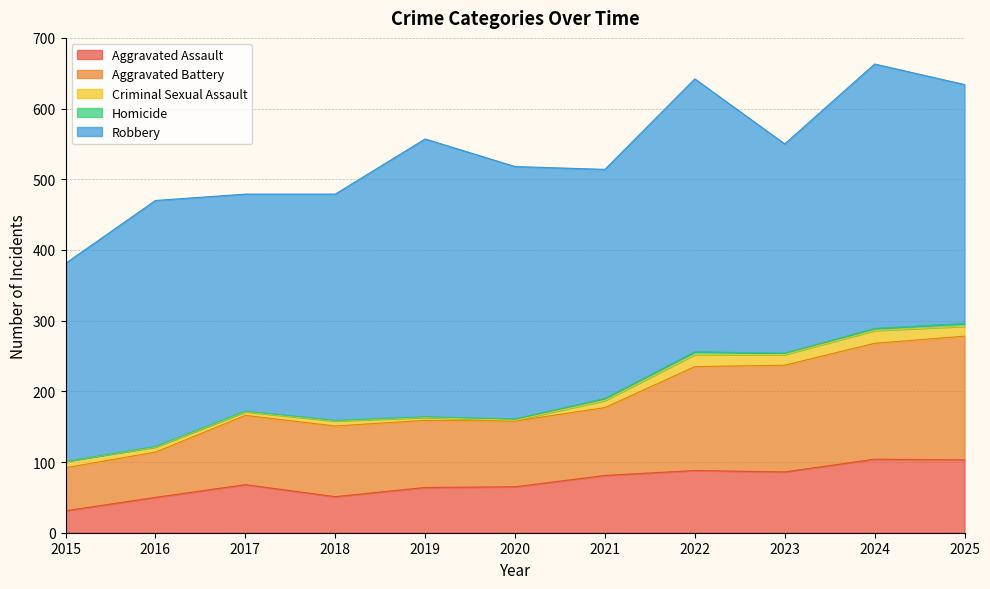

In Homicide, how many points are lower than both neighbors (excluding endpoints)?

1